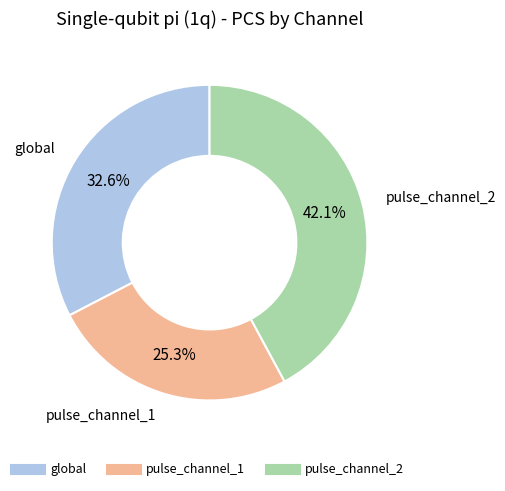

How many slices are in this pie chart?

3